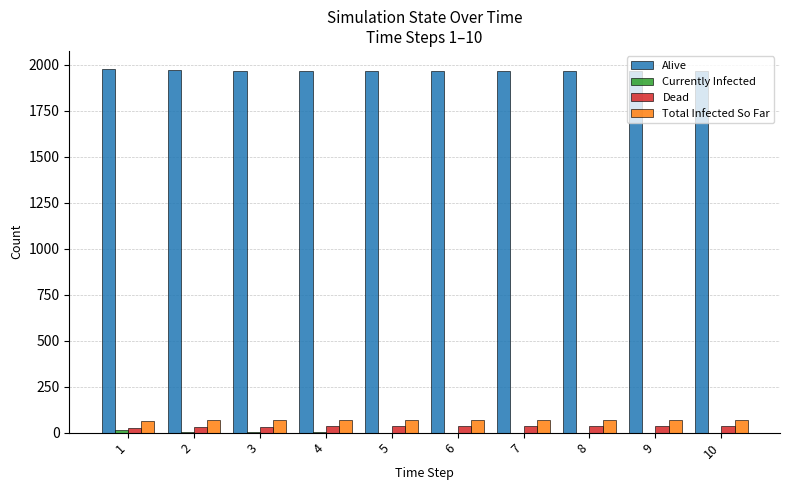

Does the chart contain stacked bars?

No